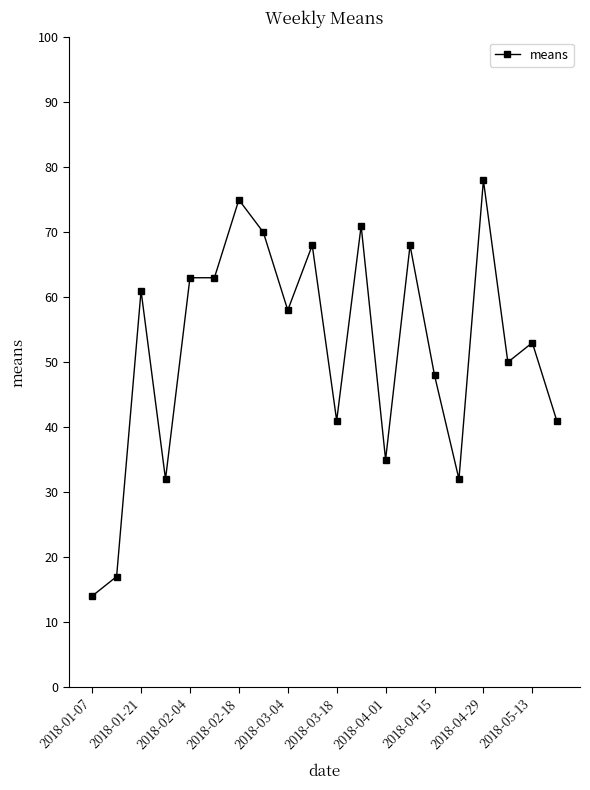

What is the value of the 8th point from the left?

70